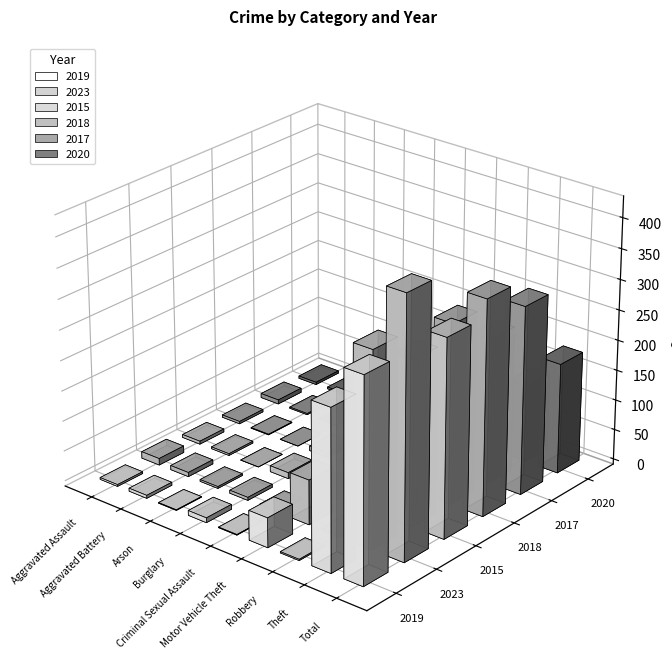

Is the value of 2019 at Criminal Sexual Assault greater than the value of 2018 at Total?

No